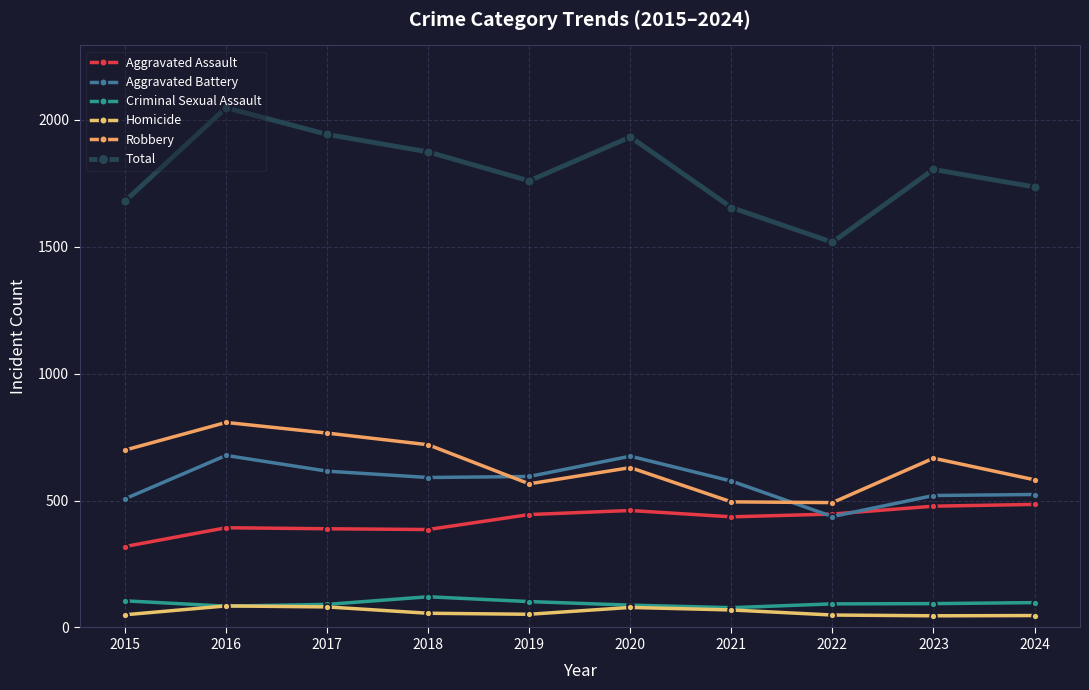

What is the difference between the Total values at 2015 and 2017?

263